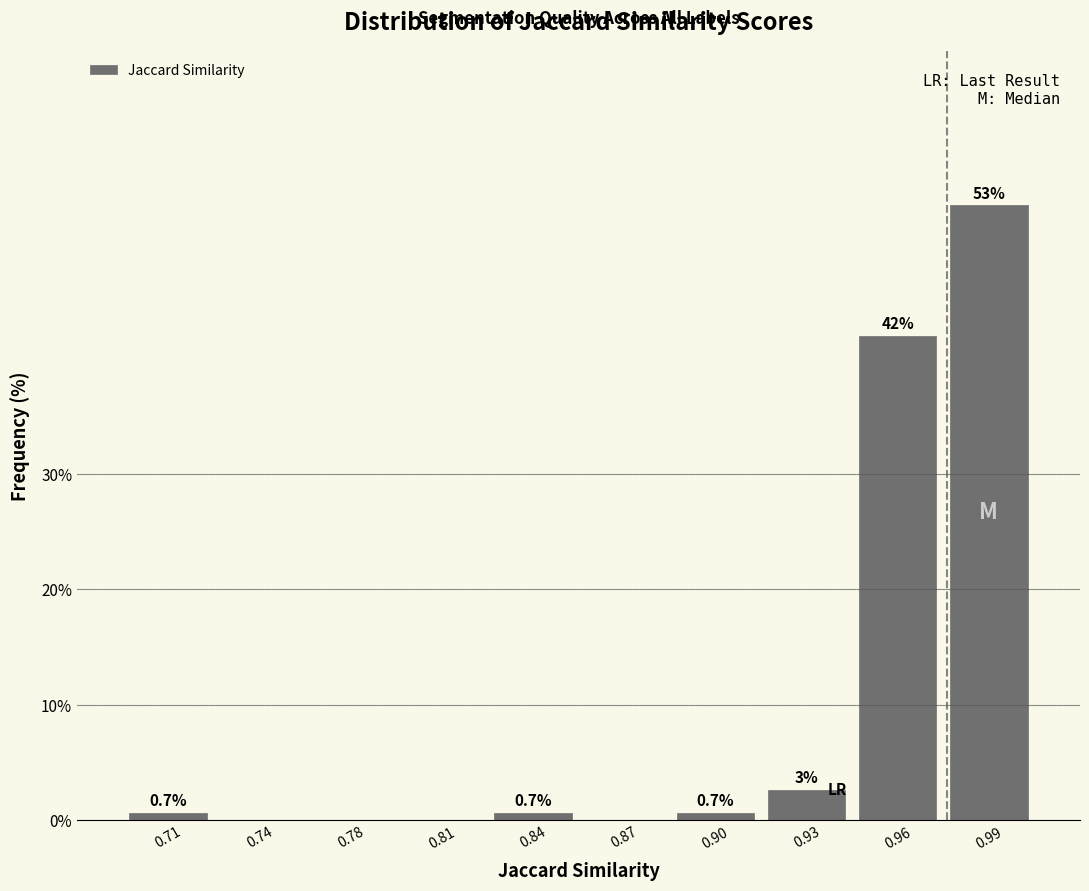

The value at 0.99 is 21.1. True or false?

False